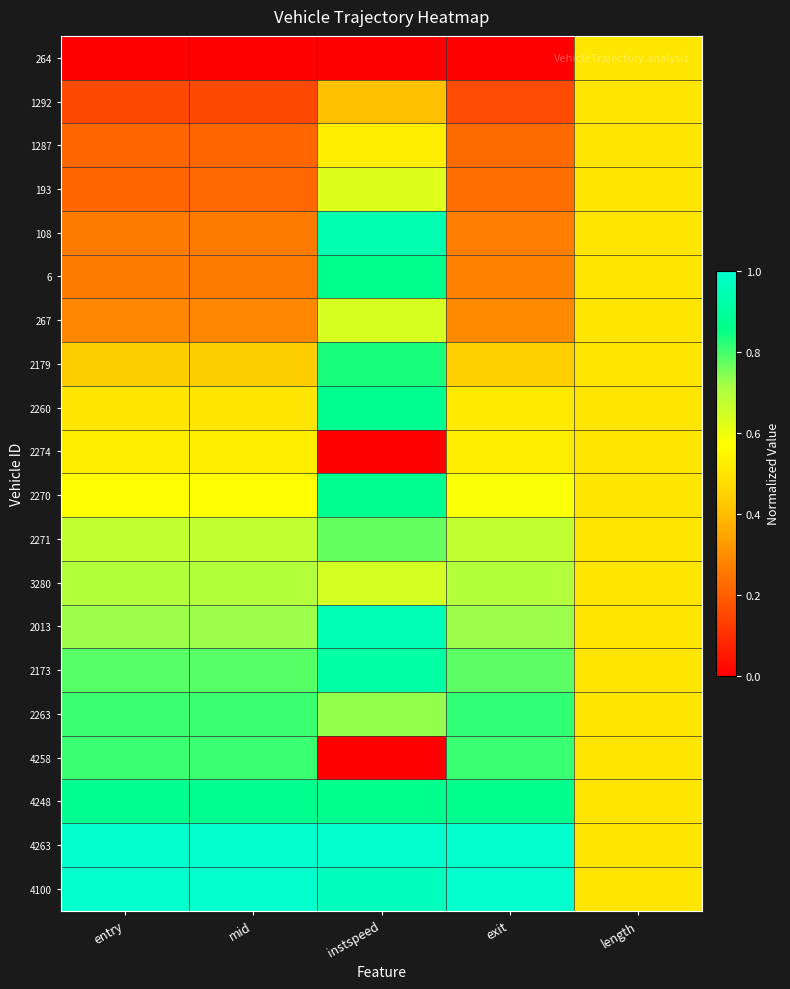

Which series has the largest range (max minus min)?

4258